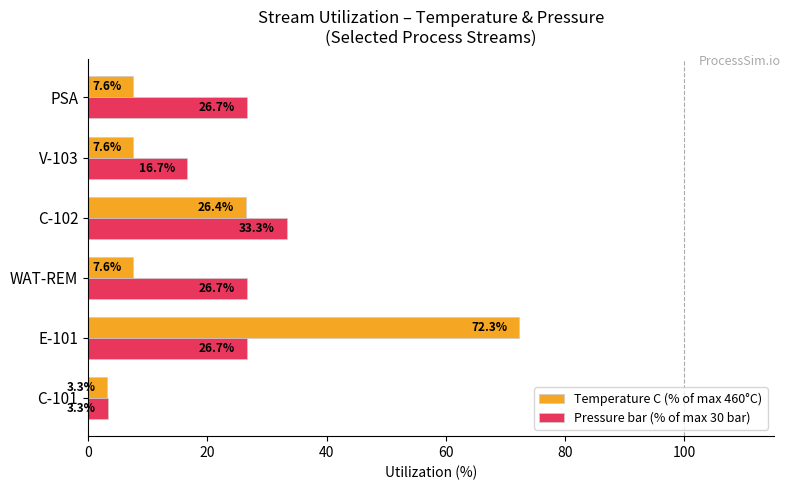

What is the difference between the highest and lowest values at PSA?

19.1